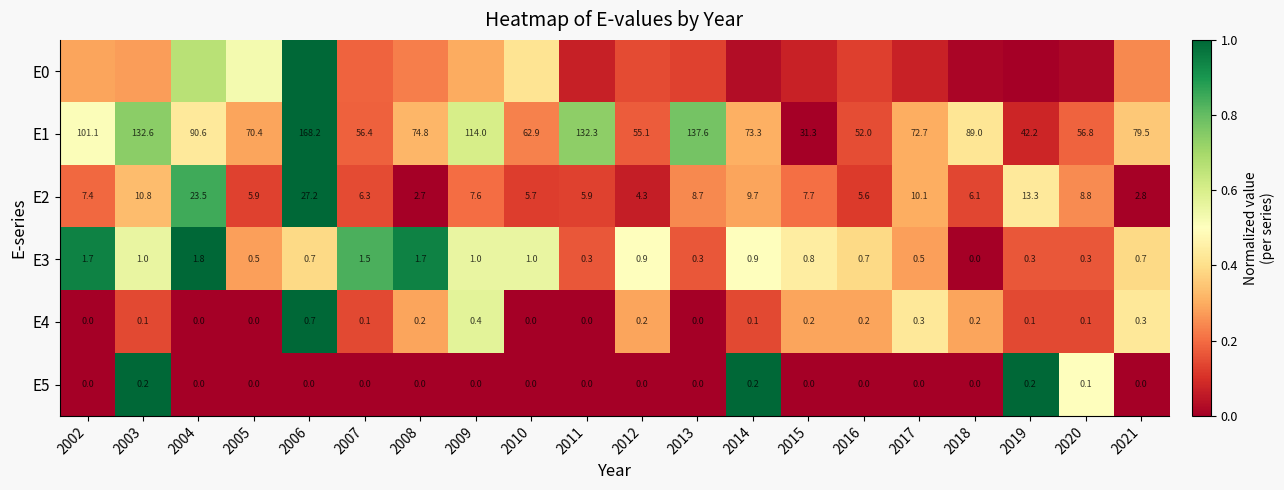

How many data points in E5 are above 0?

4